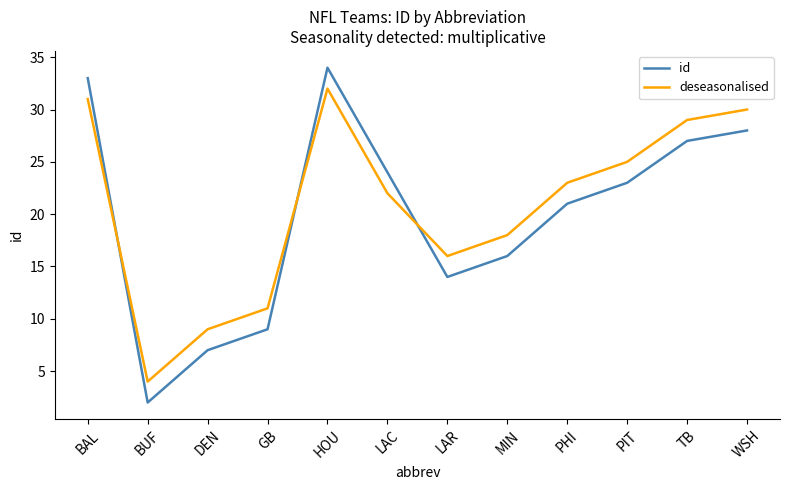

At which category does deseasonalised reach its first local peak?

HOU